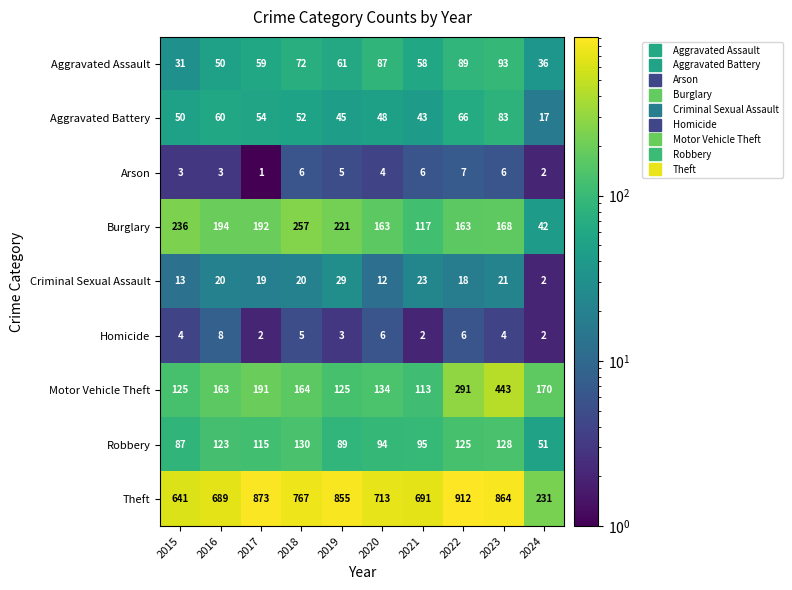

At how many categories does at least one series exceed 527?

9